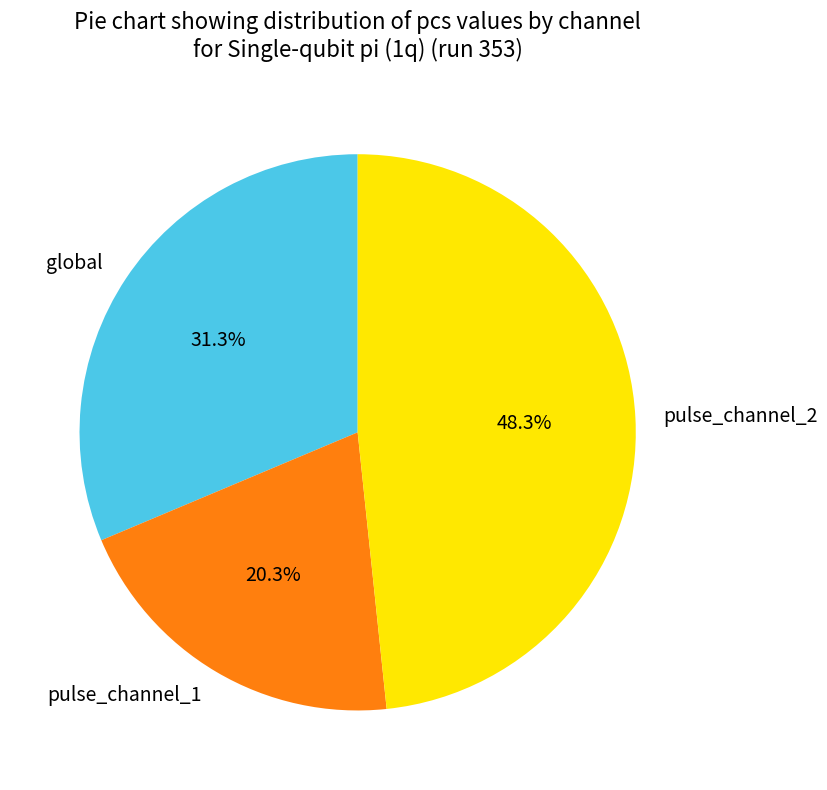

To the nearest percent, what is the combined percentage of pulse_channel_2 and global?

80%